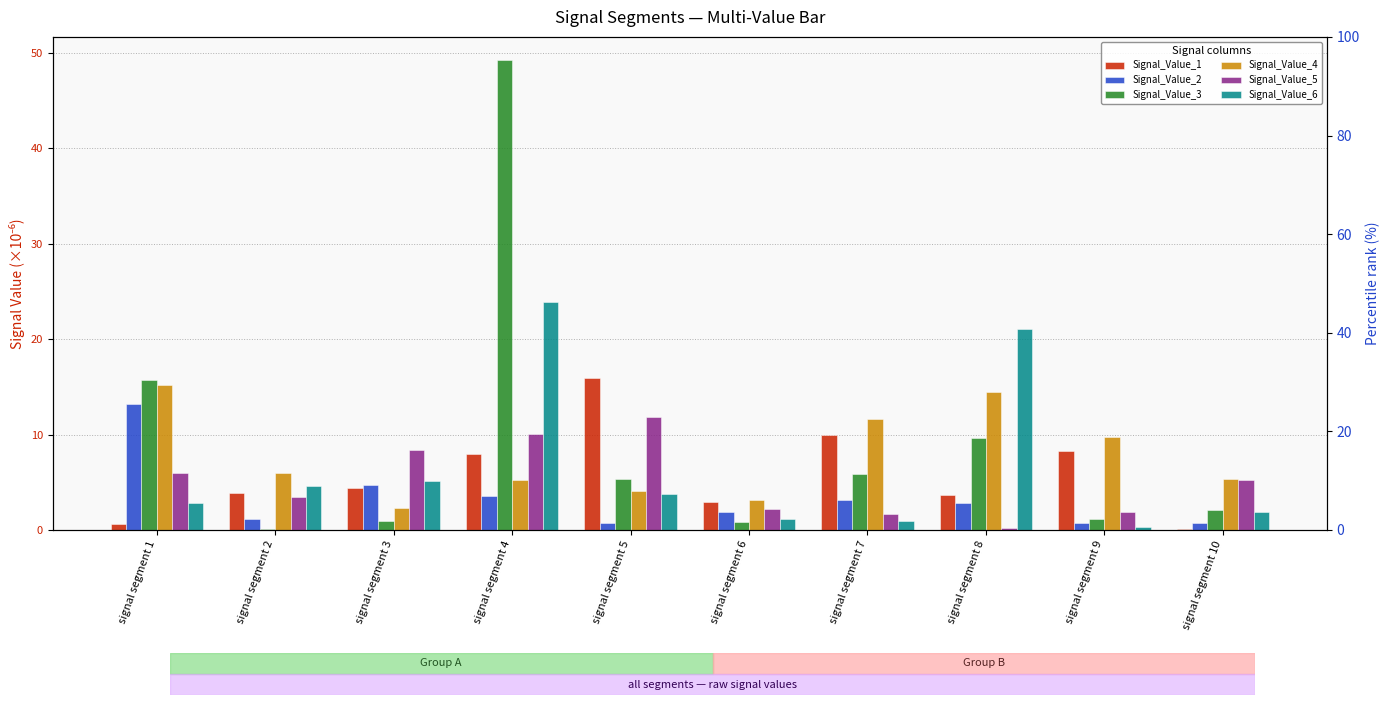

Is it true that Signal_Value_2 equals 4.5 at signal segment 8?

False